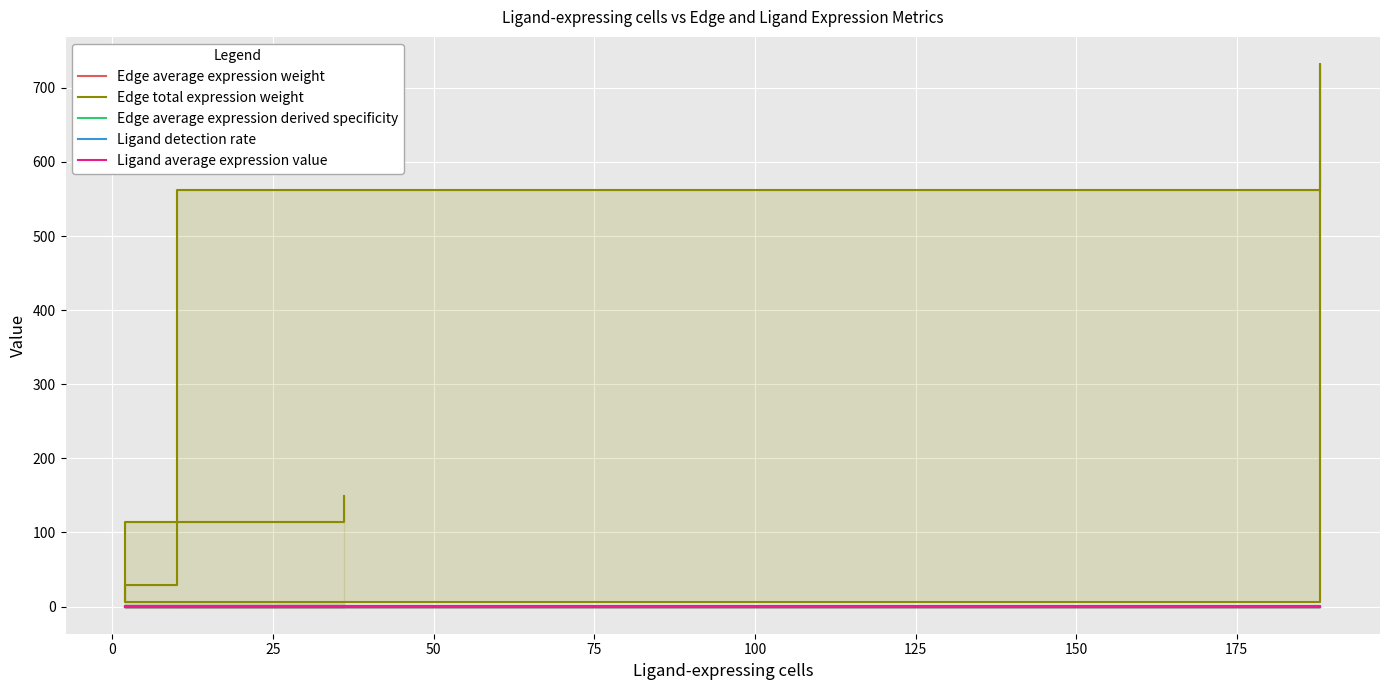

True or false: Edge average expression weight has more than 1 interior local peaks.

True